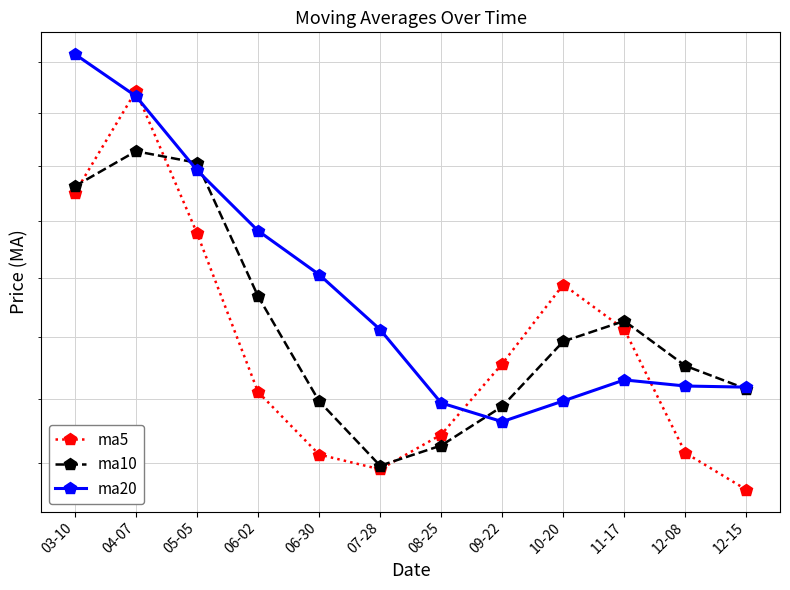

True or false: ma20 and ma5 cross at least once.

True